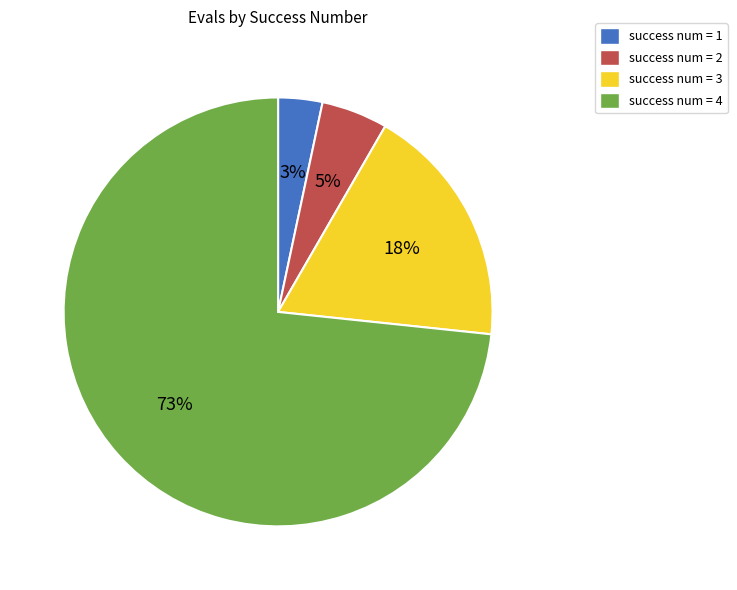

How many slices are in this pie chart?

4